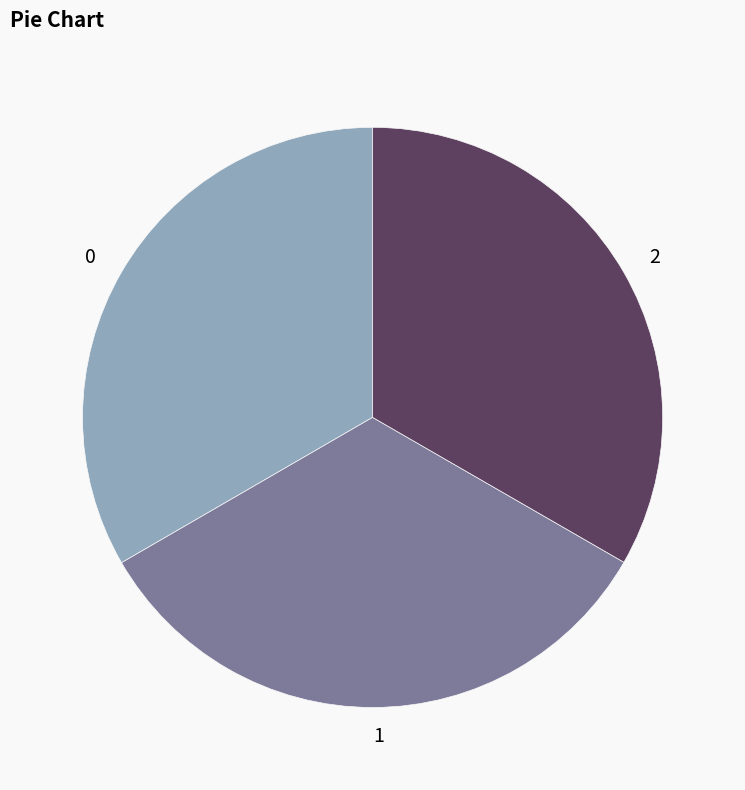

Does 0 account for over 50% of the chart?

No